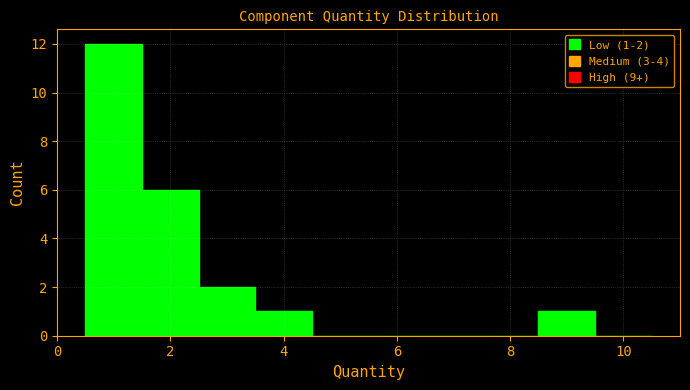

Over which range of the x-axis is the bar tallest?

0.5 to 1.5